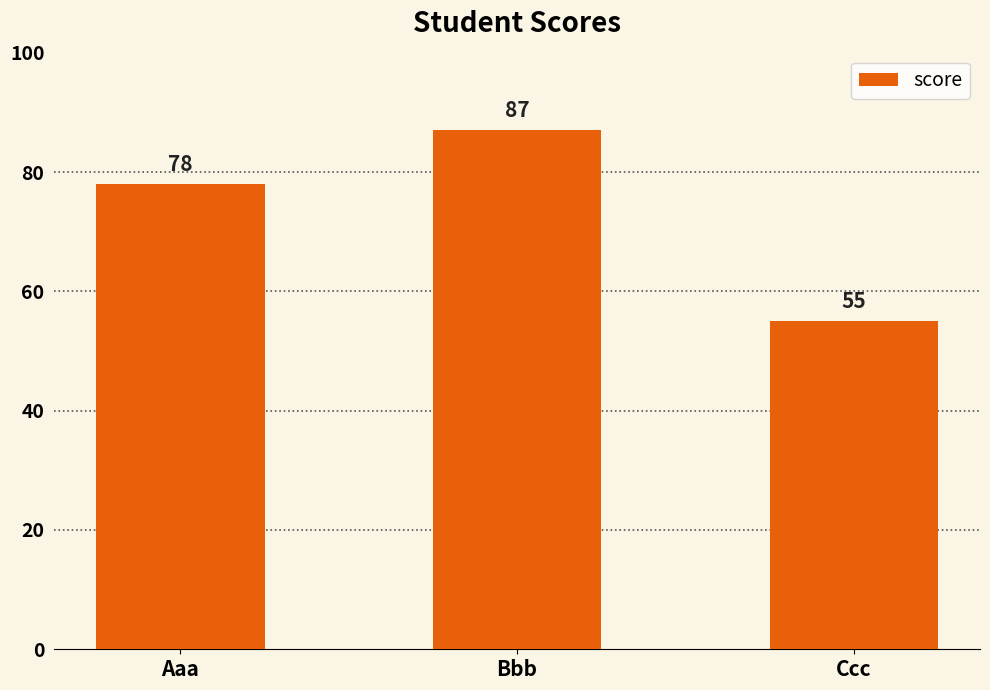

Rank the categories by value from highest to lowest.

Bbb, Aaa, Ccc